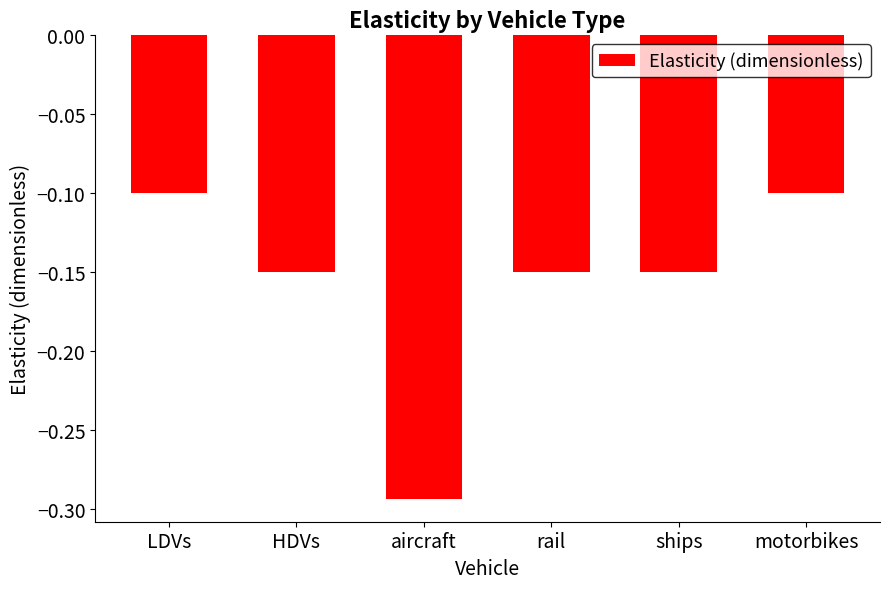

Which label corresponds to the smallest value in the chart?

aircraft